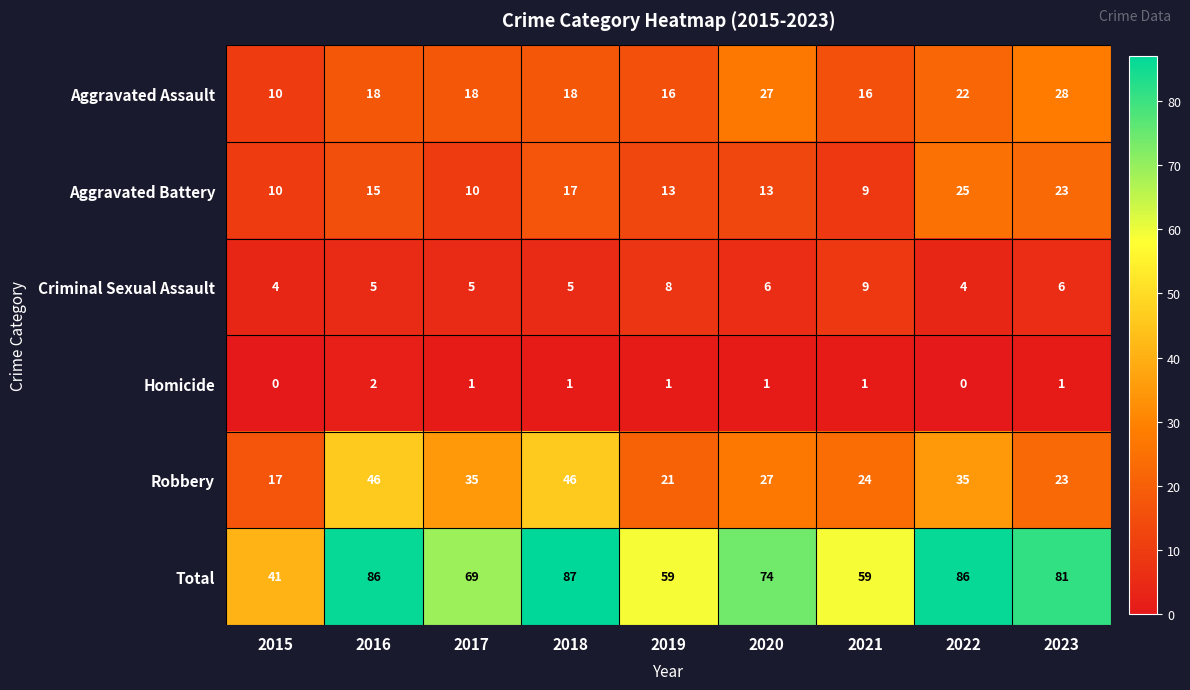

Which series has the largest total across all categories?

Total